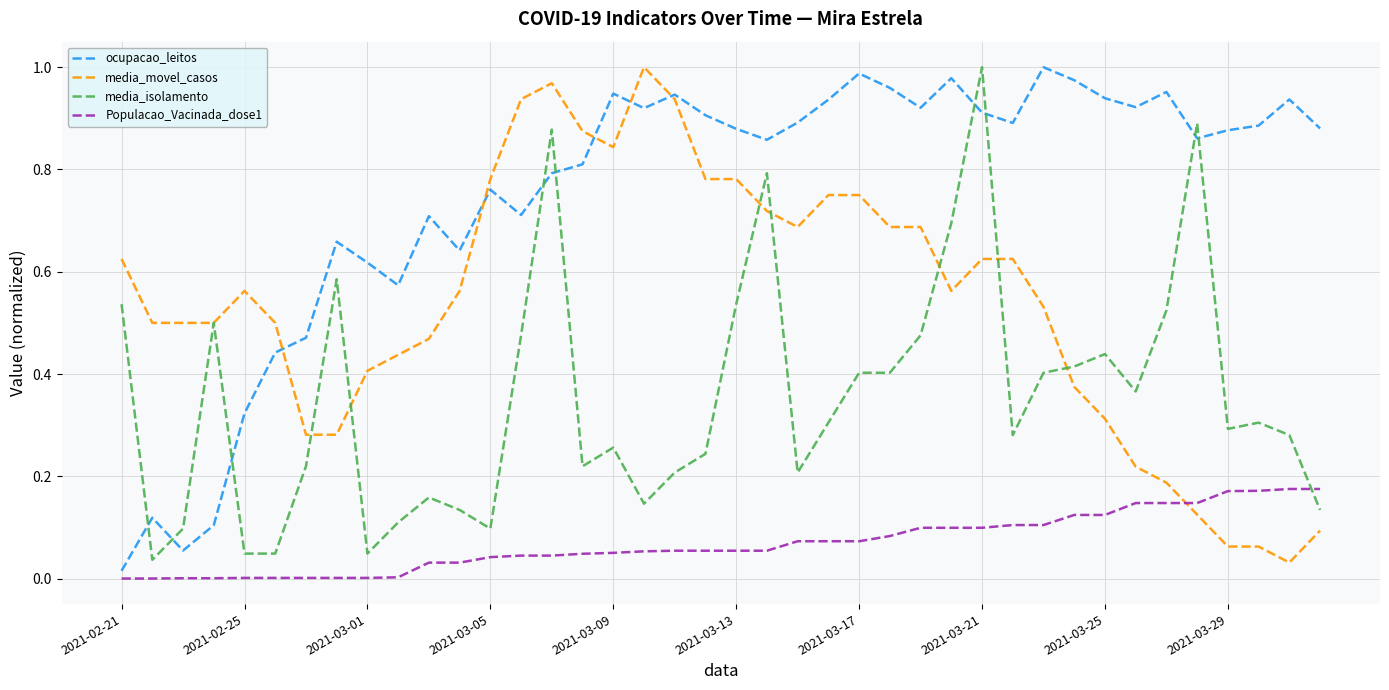

List the series in order of their overall mean, lowest first.

Populacao_Vacinada_dose1, media_isolamento, media_movel_casos, ocupacao_leitos